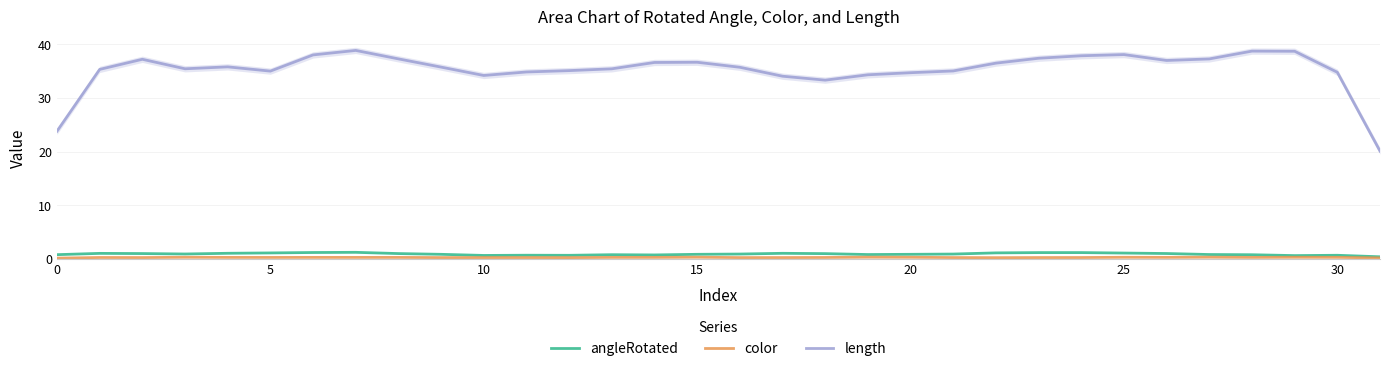

True or false: length has more than 2 interior local peaks.

True